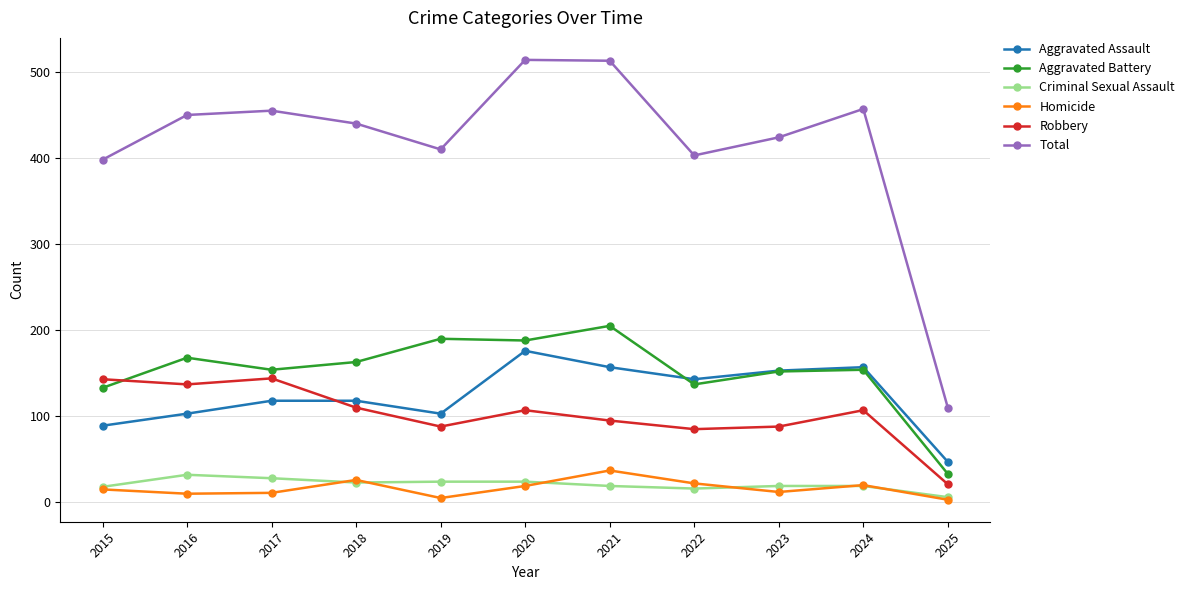

True or false: Aggravated Battery has more than 0 interior local peaks.

True